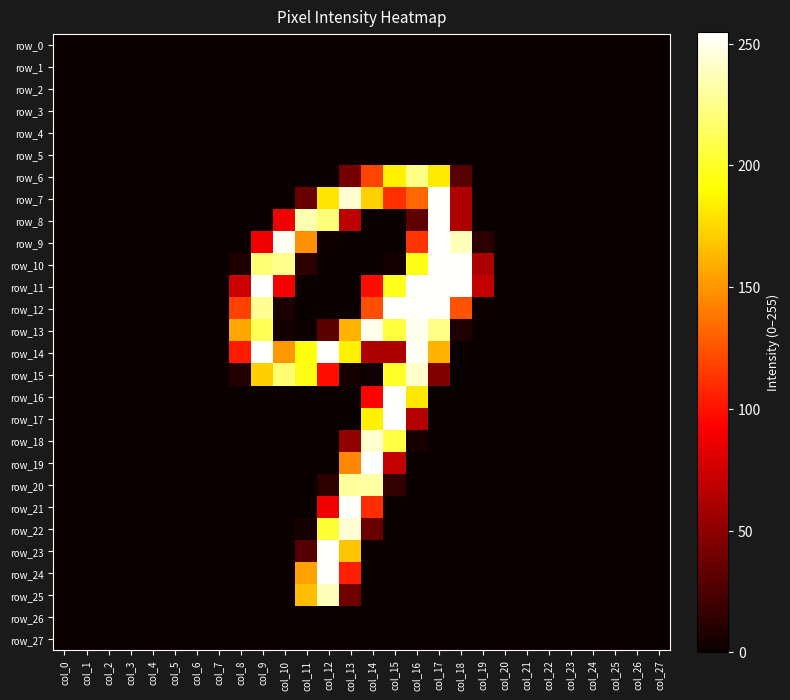

The row_13 series shows -106 at col_25. True or false?

False